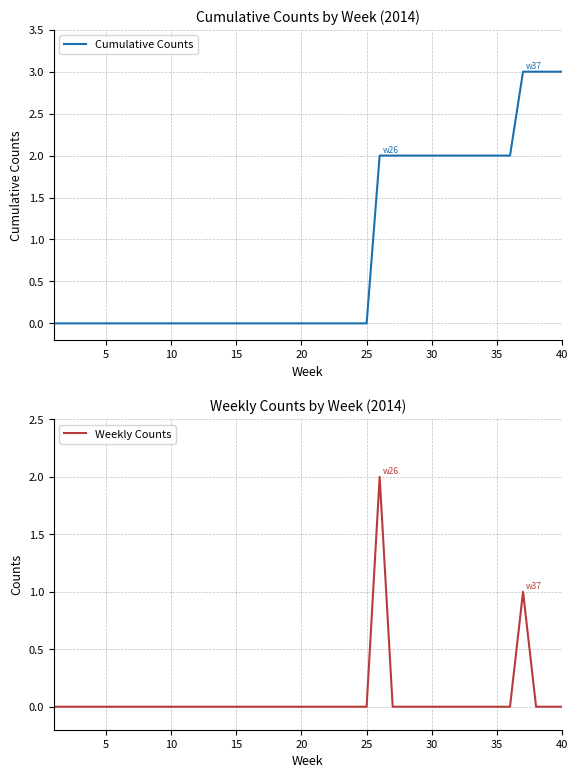

What is the difference between the maximum and minimum values in the Weekly Counts series?

2